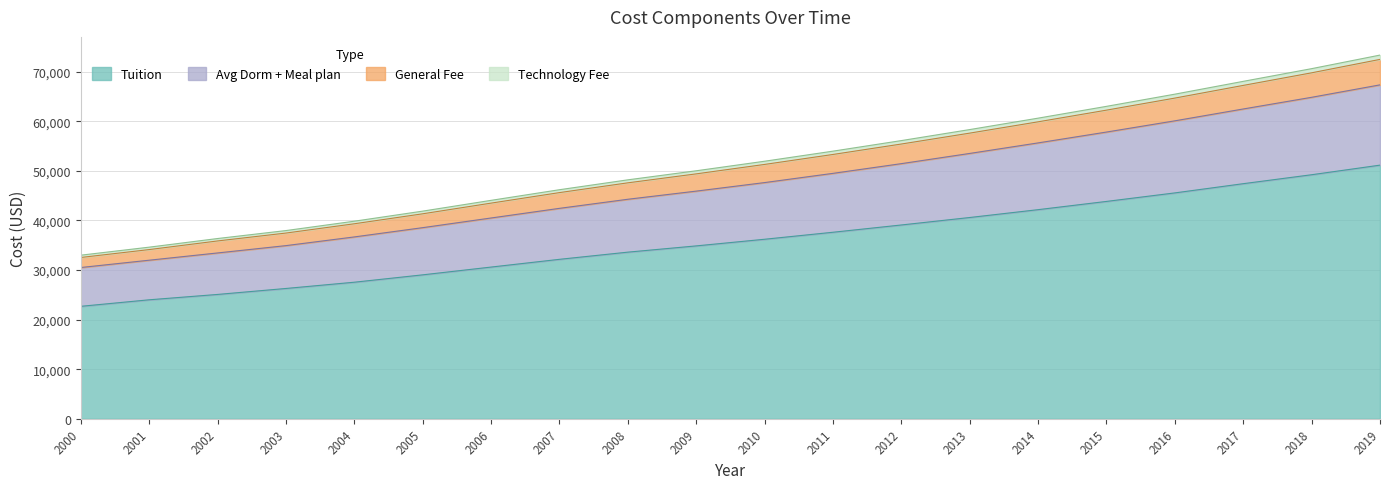

Which category has the highest value in the Tuition series?

2019